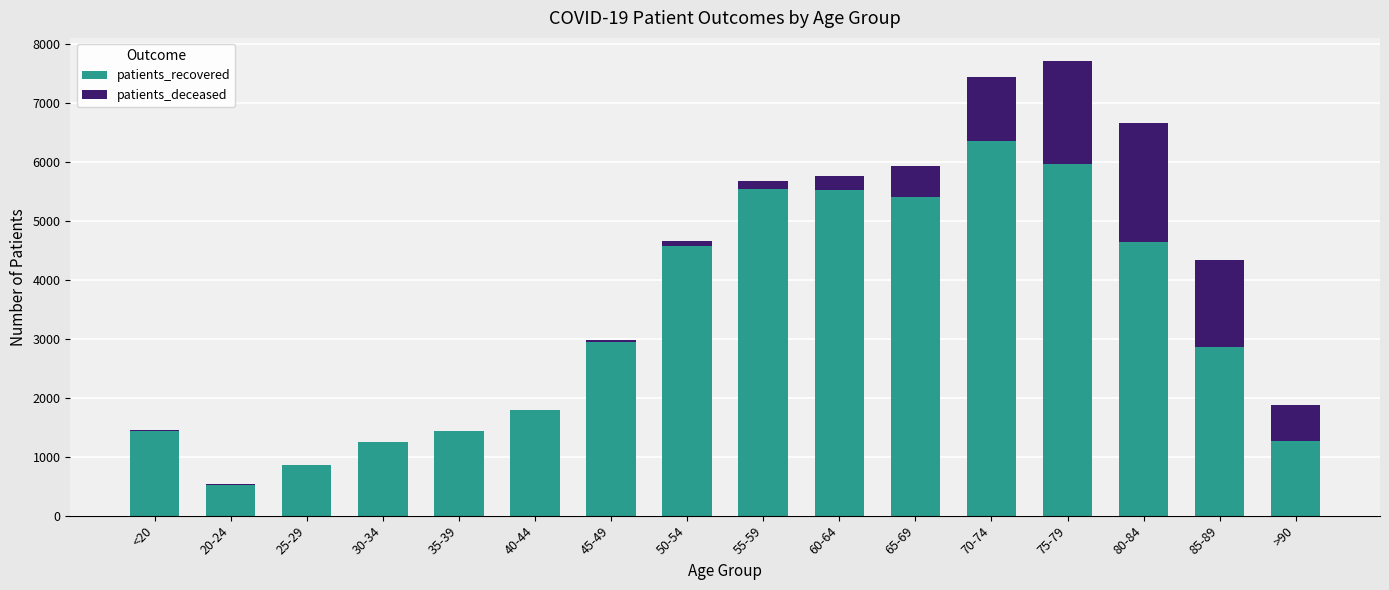

Does the chart contain stacked bars?

Yes